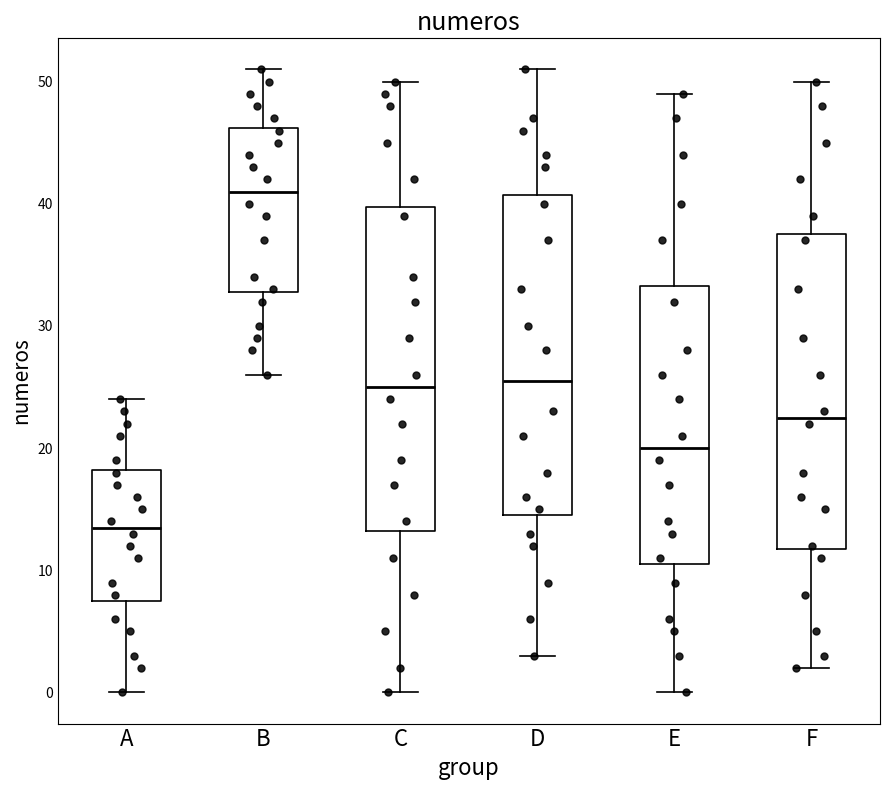

Reading left to right, transcribe this box plot: for each box, give where its median line is, the range the box spans, and where its two whiskers end, as read against the y-axis. The values are not printed on the chart, so give them approximately, as read against the axis.

A: median 14, box 8 to 18, whiskers 0 to 24
B: median 41, box 33 to 46, whiskers 26 to 51
C: median 25, box 13 to 40, whiskers 0 to 50
D: median 26, box 15 to 41, whiskers 3 to 51
E: median 20, box 11 to 33, whiskers 0 to 49
F: median 23, box 12 to 38, whiskers 2 to 50